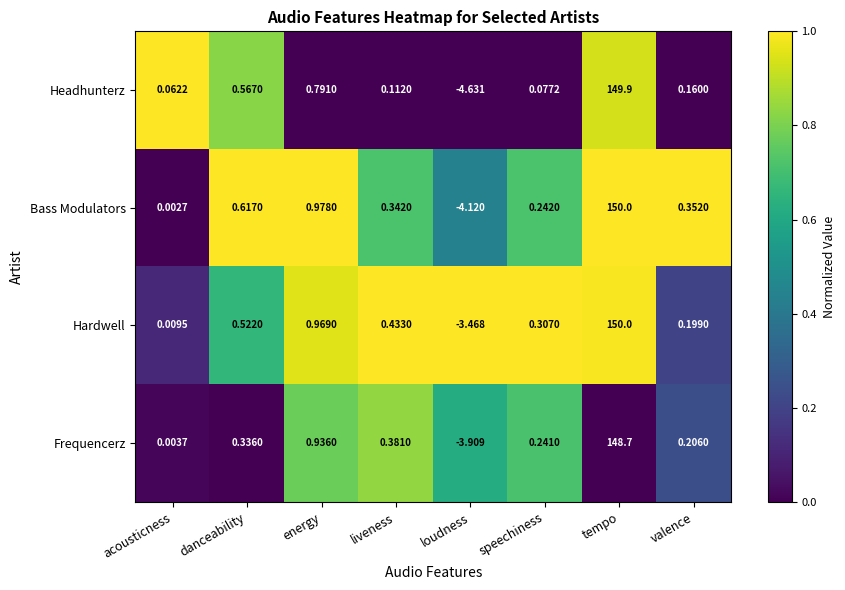

Which category has the lowest value across all series?

loudness